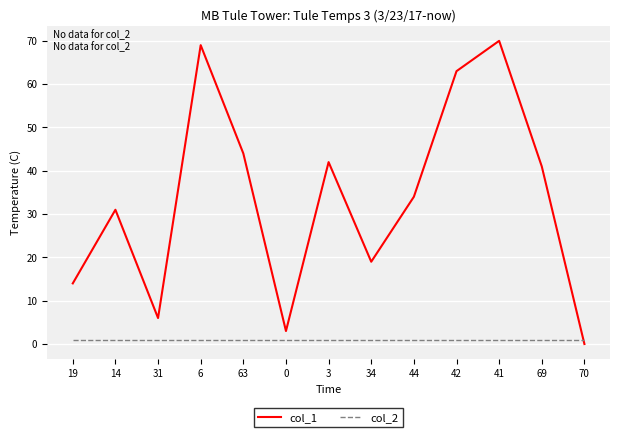

Which series has the largest range (max minus min)?

col_1